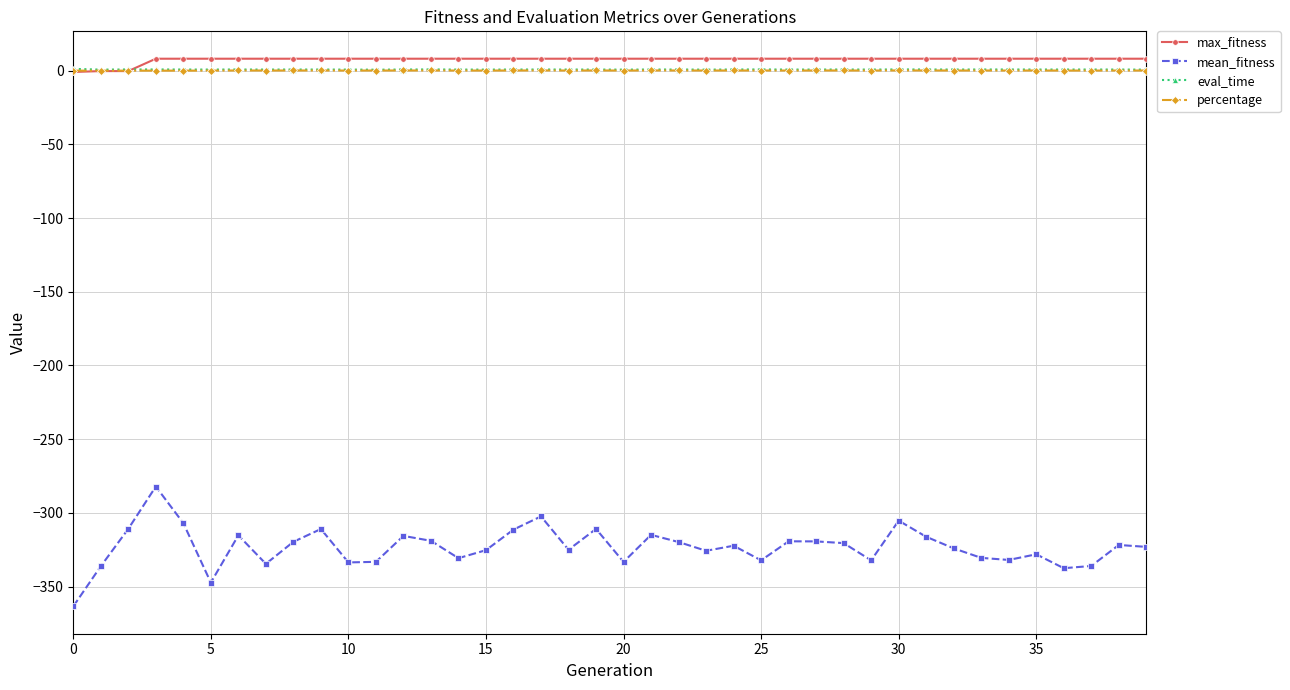

Which series has the widest spread of values?

mean_fitness